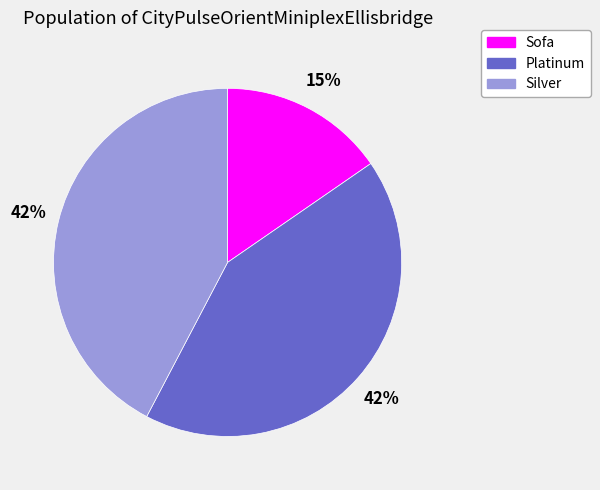

To the nearest percent, what is the combined percentage of Sofa and Platinum?

58%